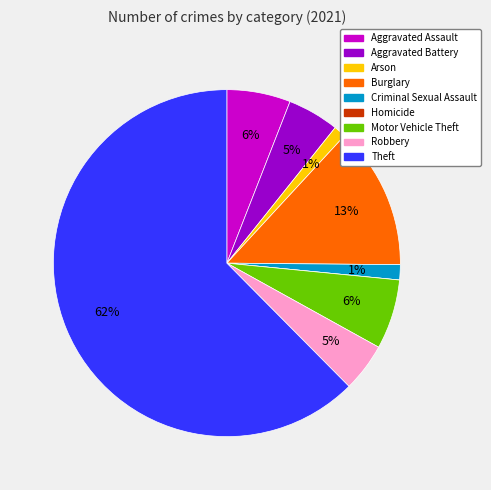

What percentage is the Aggravated Battery slice, to the nearest percent?

5%